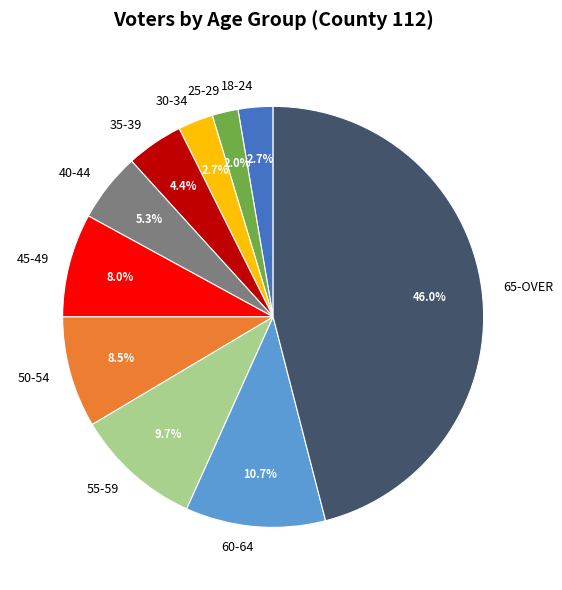

Which slice is the largest?

65-OVER